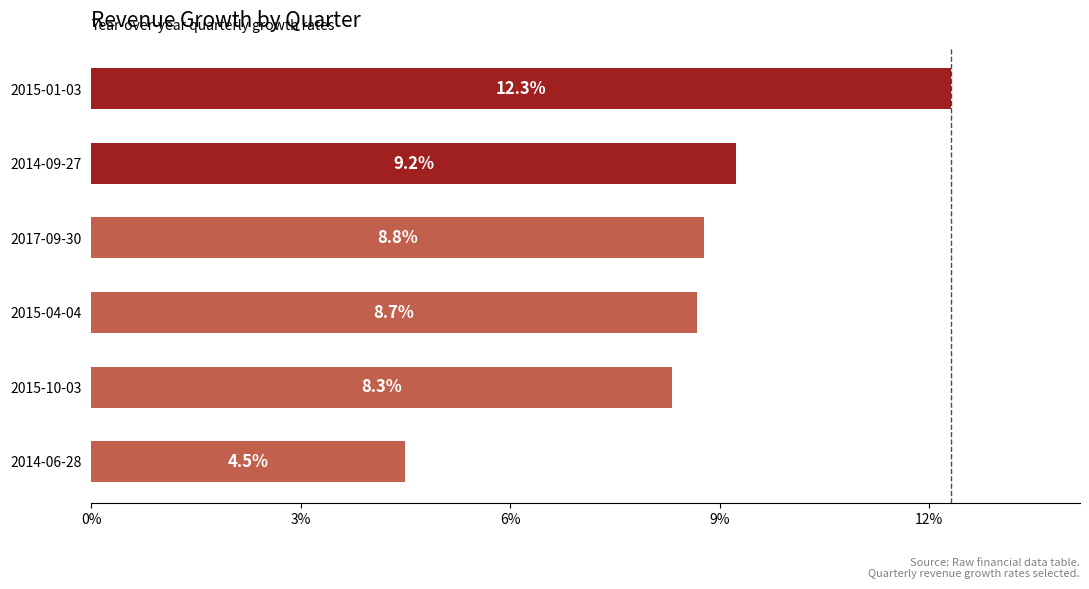

Are the bars horizontal?

Yes